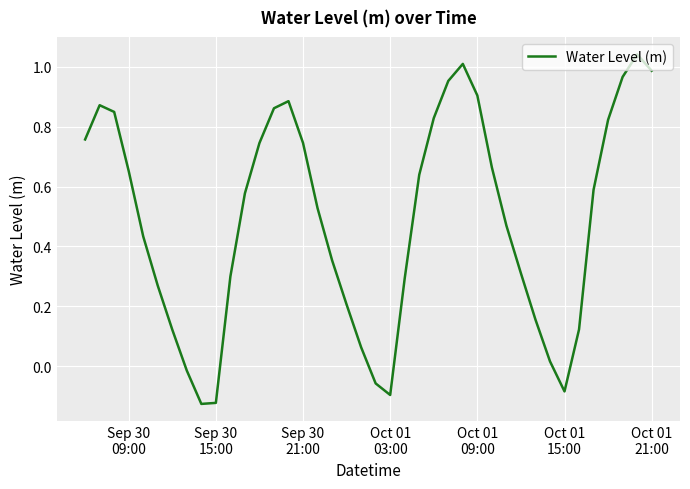

True or false: there are more than 1 points higher than both neighbors.

True